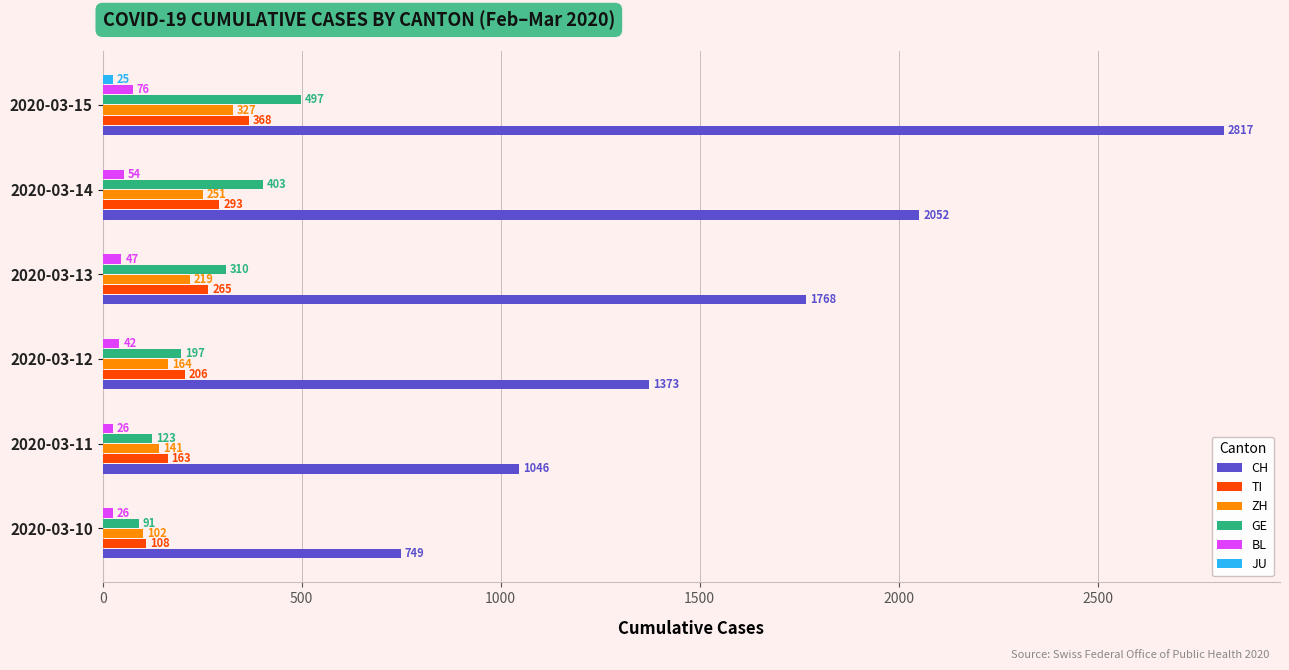

Which category has the highest value in the BL series?

2020-03-15